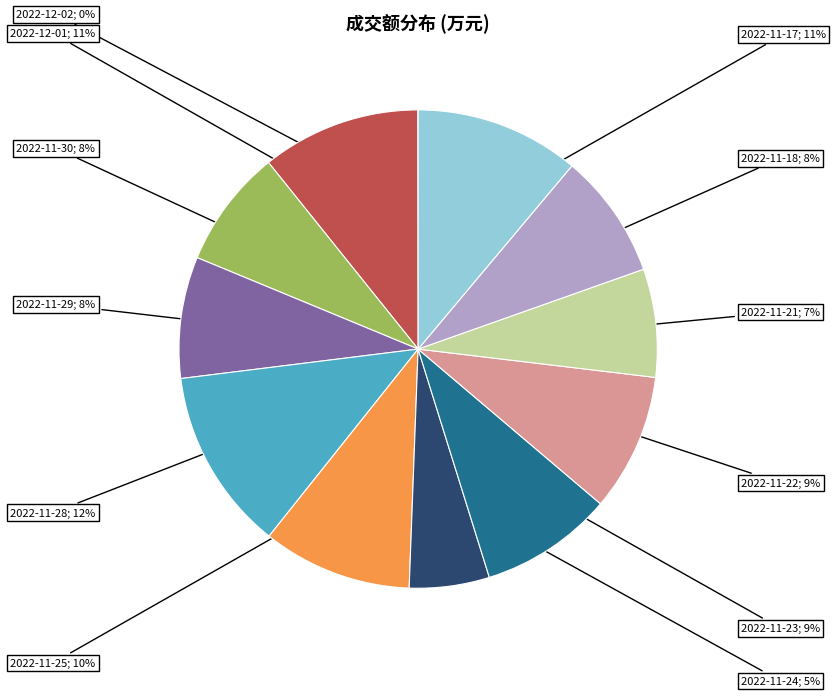

Does any single category account for the majority?

No